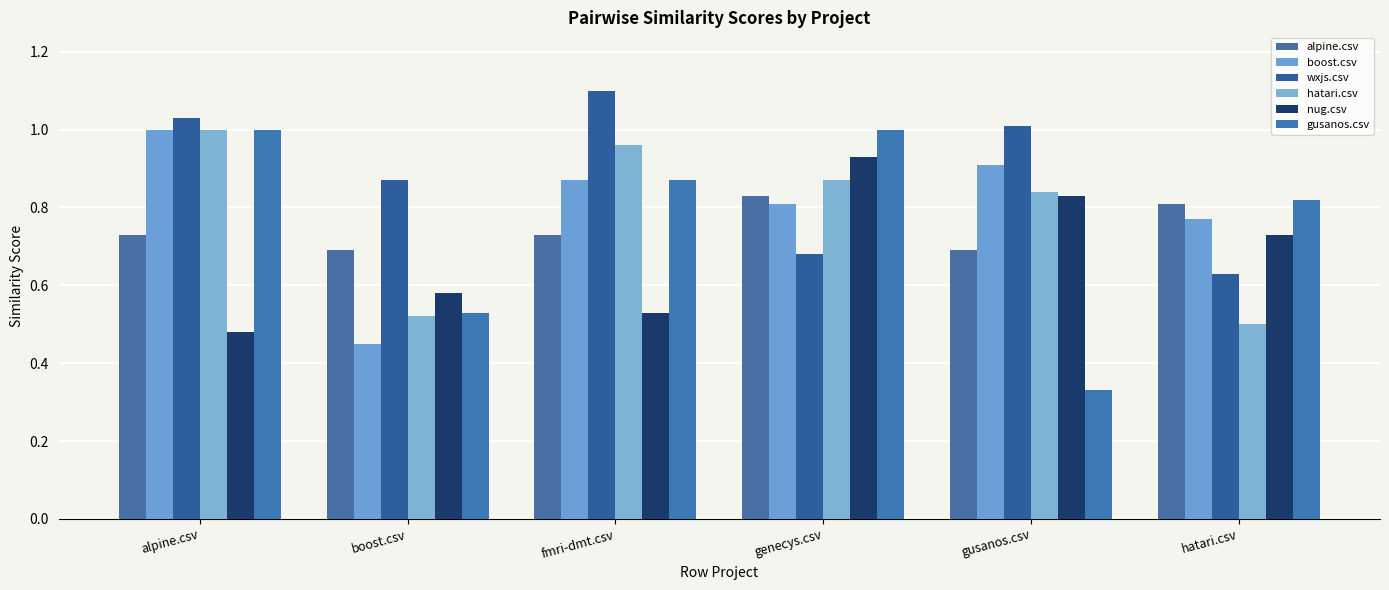

Which category has the lowest value across all series?

gusanos.csv